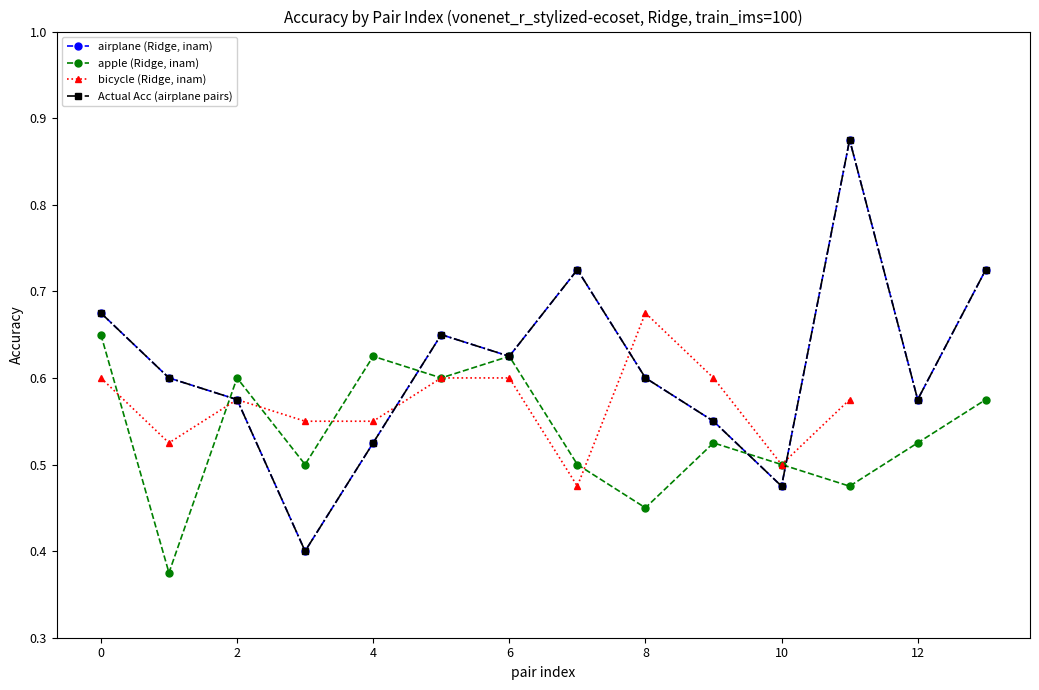

True or false: inam_Pert and Ridge_acc intersect in this chart.

False